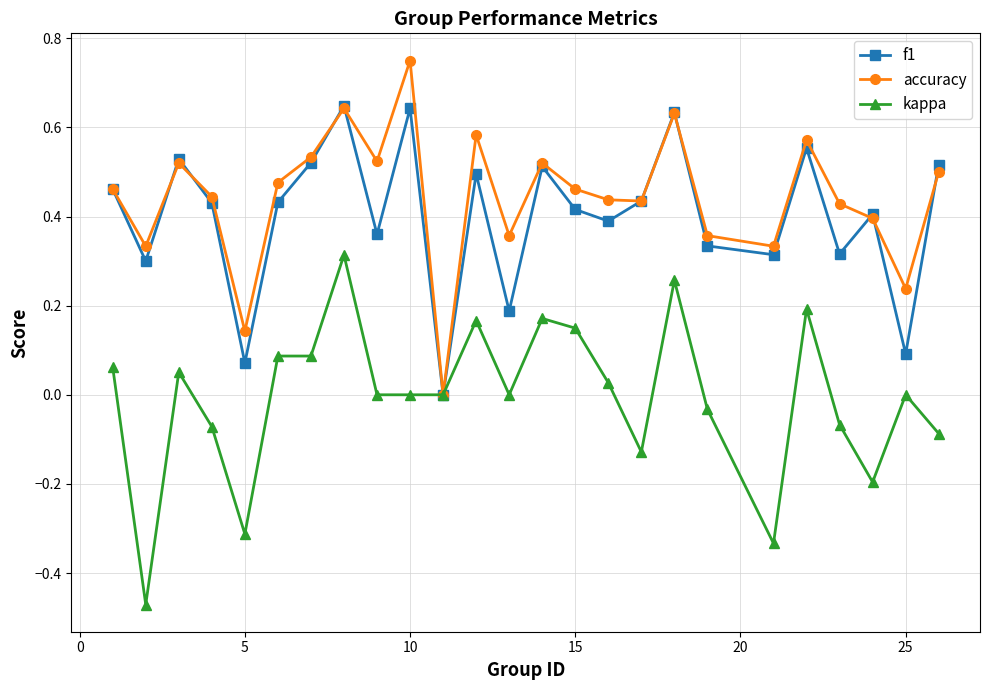

True or false: kappa has more than 1 interior local peaks.

True